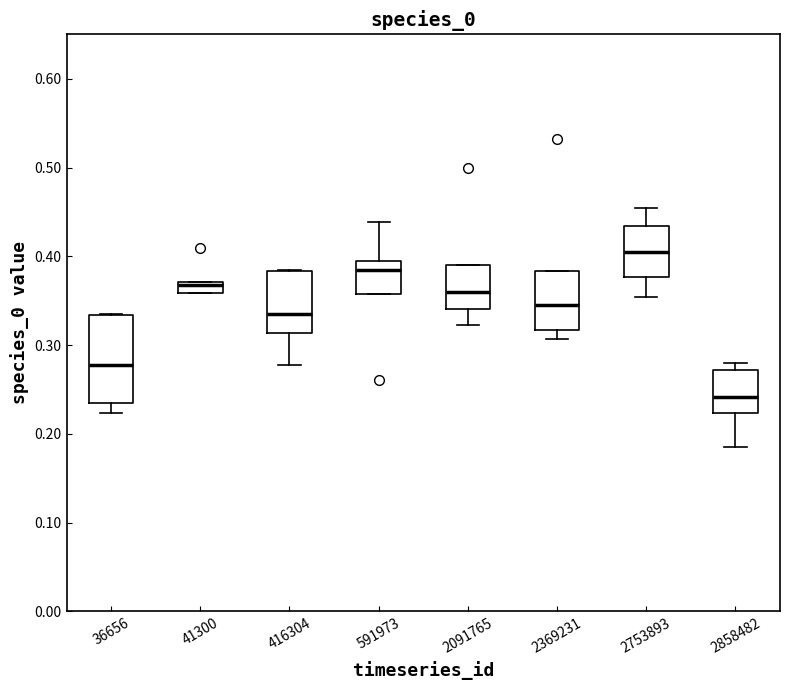

Where is the upper edge of the box at x = 416304 on the y-axis? The values are not printed on the chart, so give them approximately, as read against the axis.

0.38